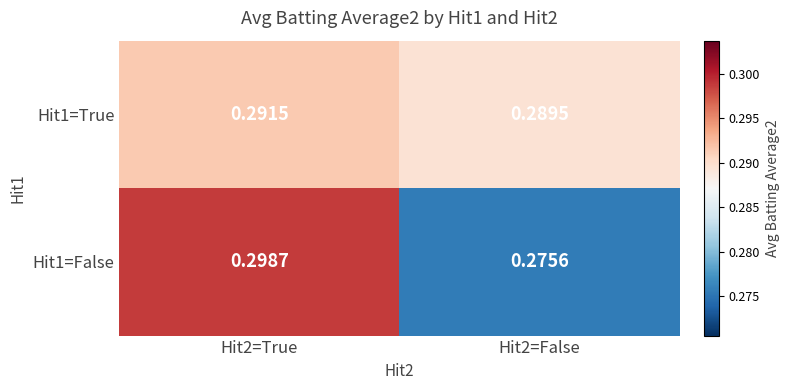

At how many categories does at least one series exceed 0?

2